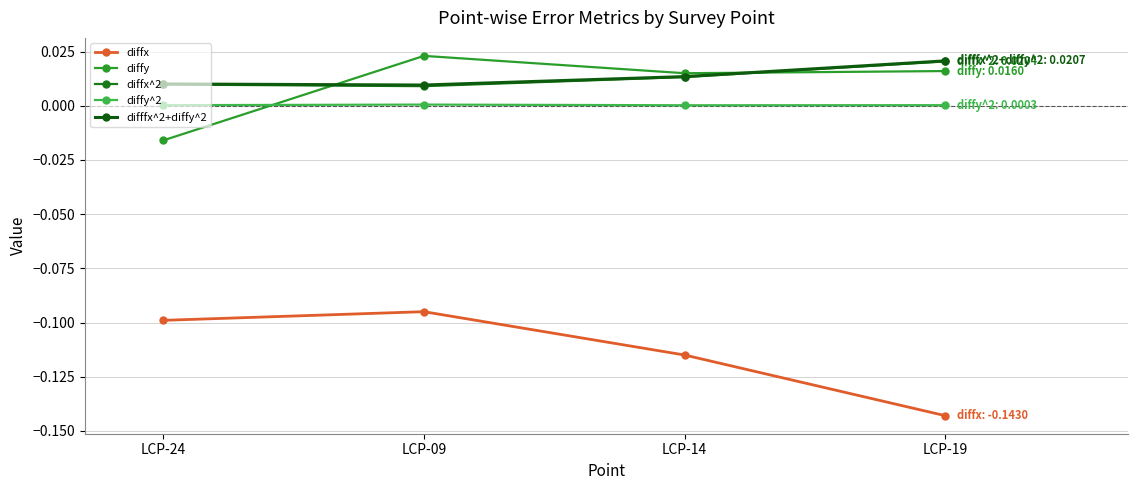

At which label is diffy closest to 0?

LCP-14